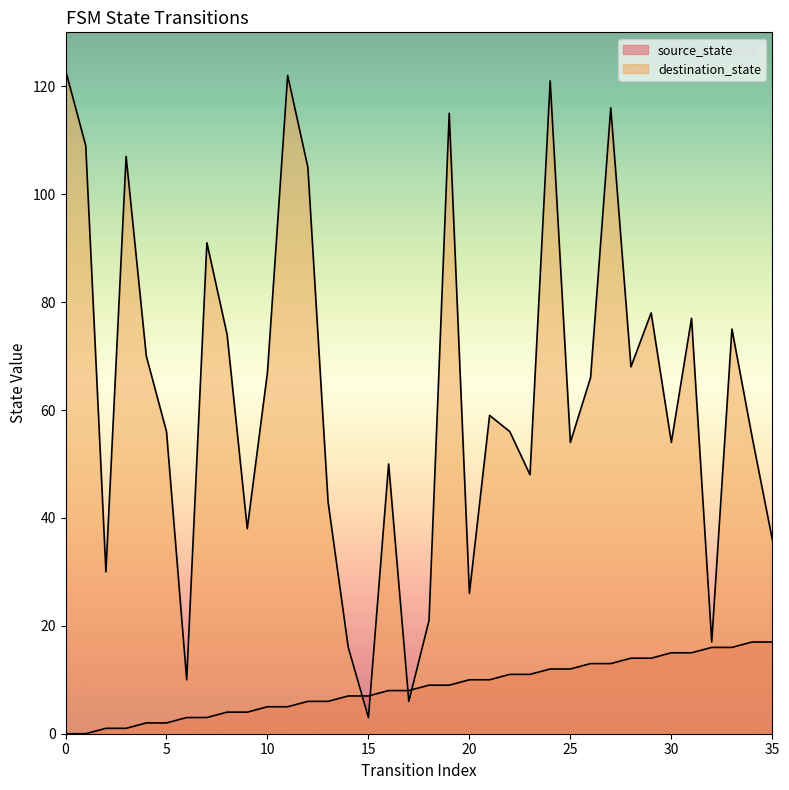

Where does the source_state series first go above 9?

20